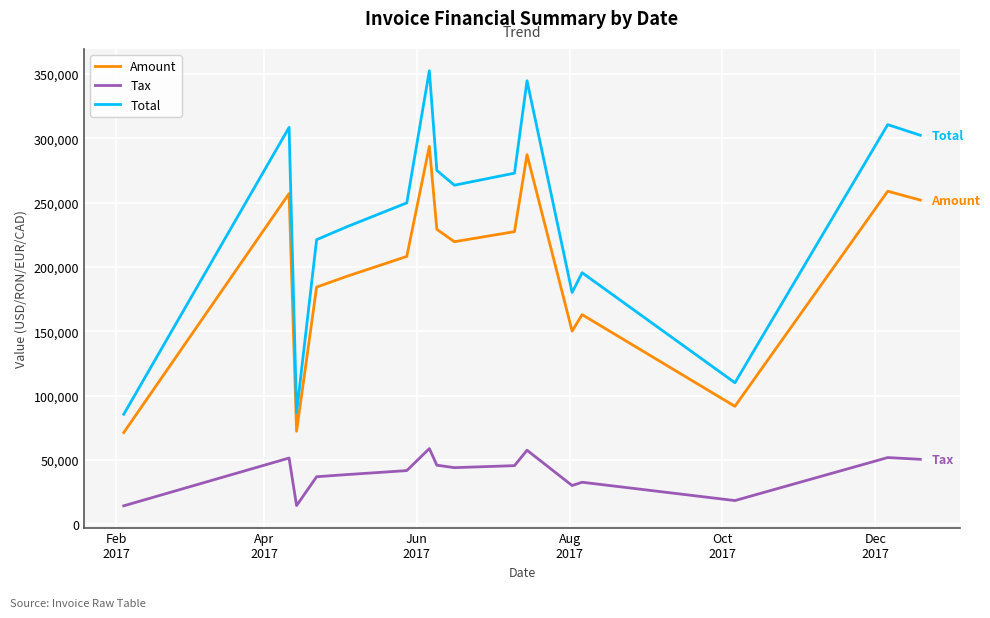

What is the smallest value displayed?

14241.8